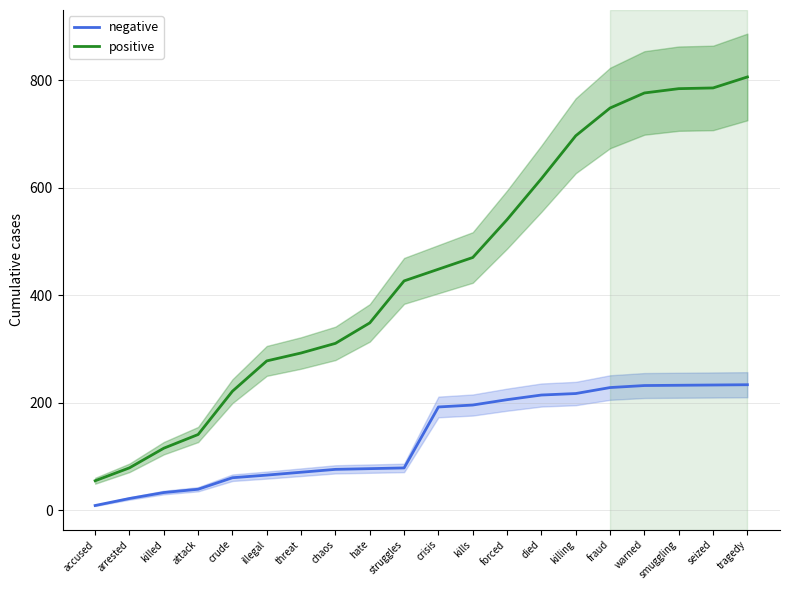

Is it true that negative equals 77.6 at hate?

True